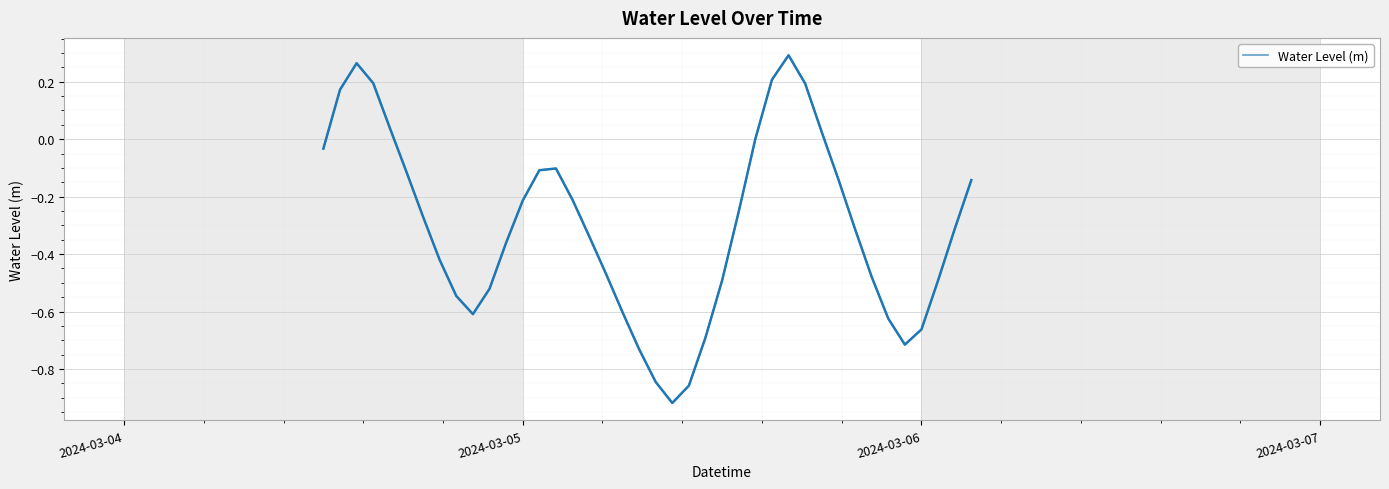

Is this an area chart (filled region under the line)?

No